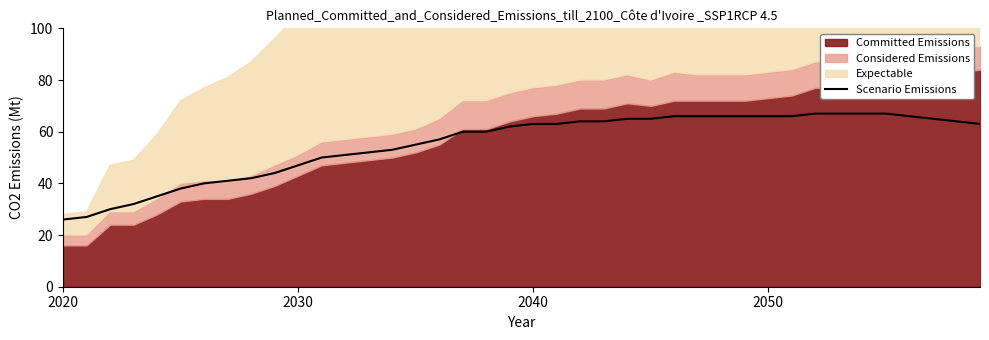

True or false: Scenario Emissions has a value of 63 at 2040.

True